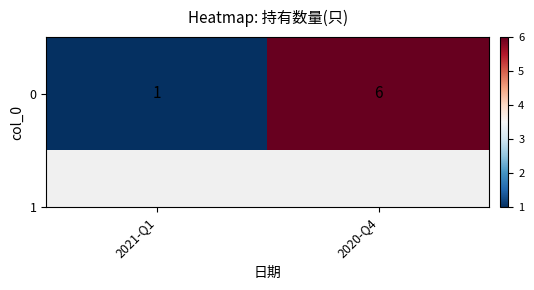

The value at 2020-Q4 is 10. True or false?

False